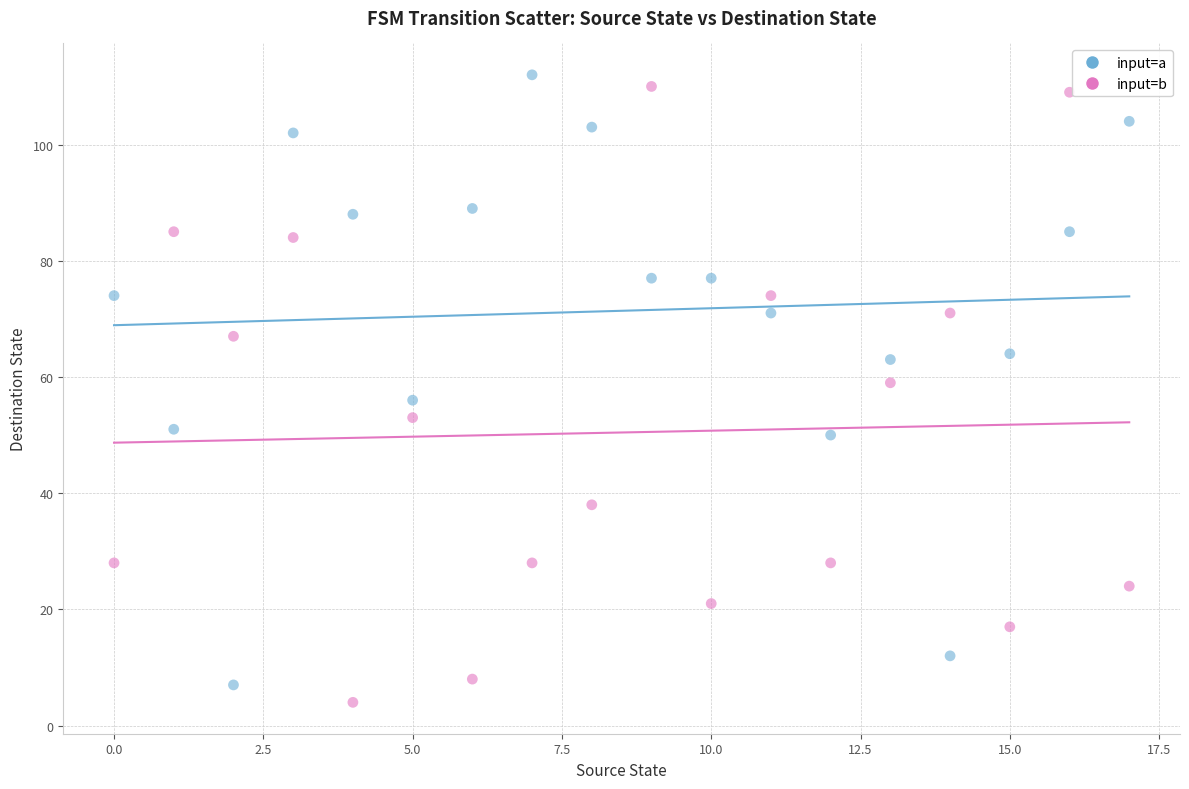

Which series reaches the maximum Y coordinate?

input=a